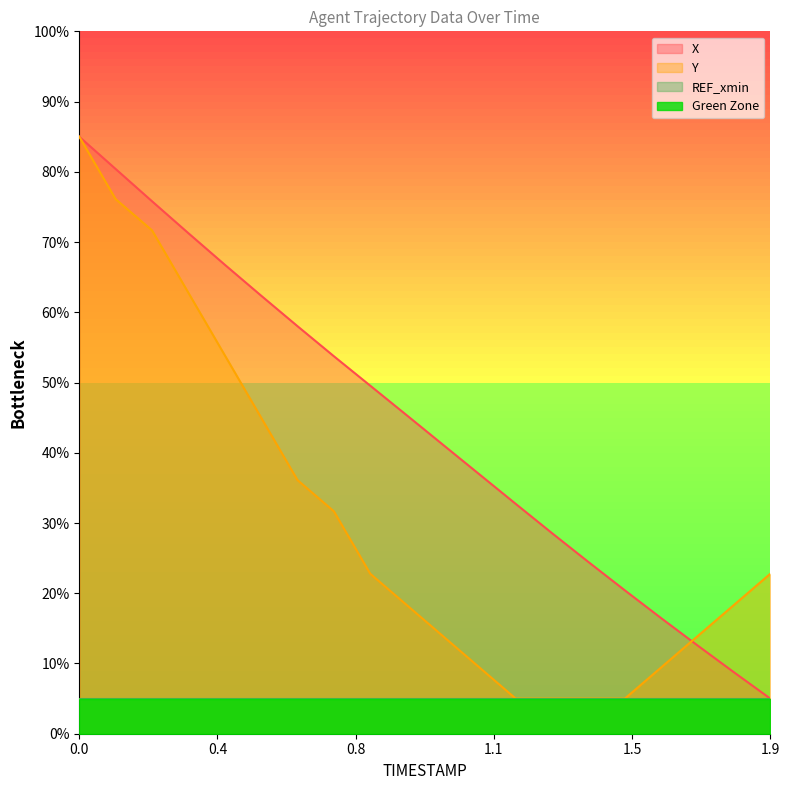

What is the difference between the maximum and minimum values in the X series?

0.8